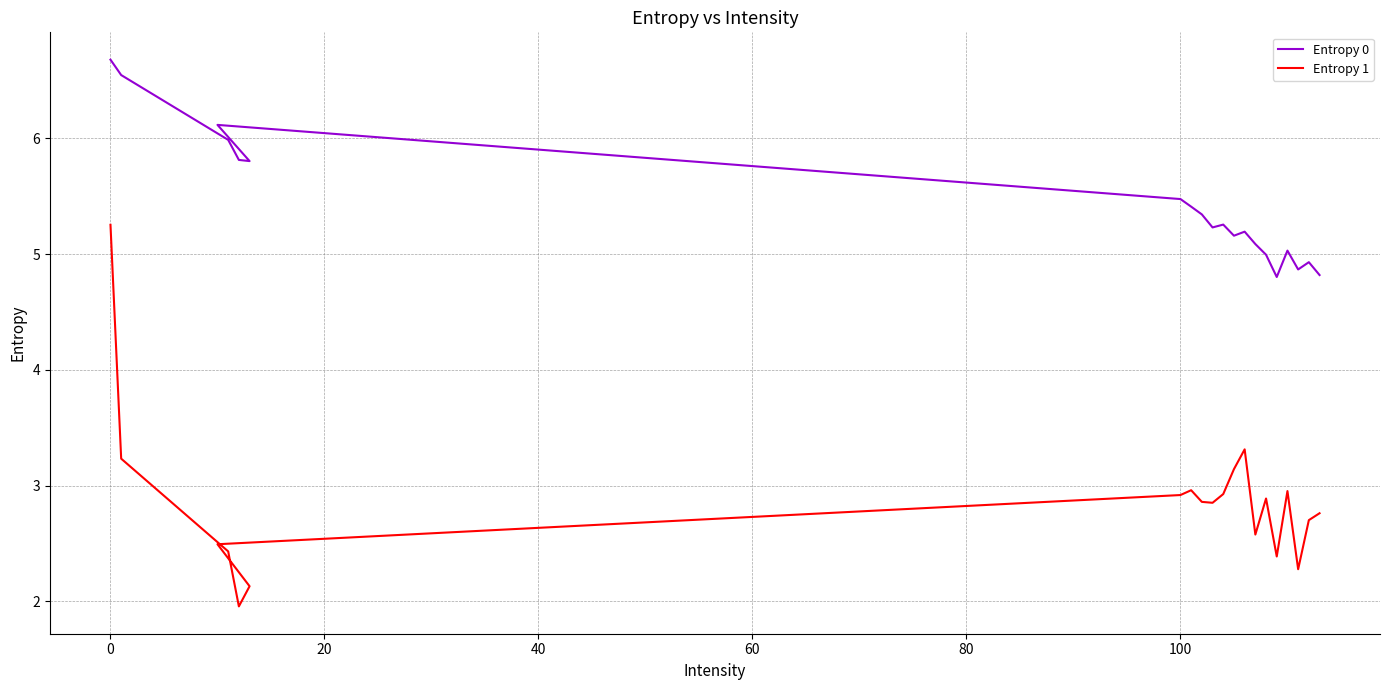

True or false: Entropy 0 has more than 2 interior local peaks.

True